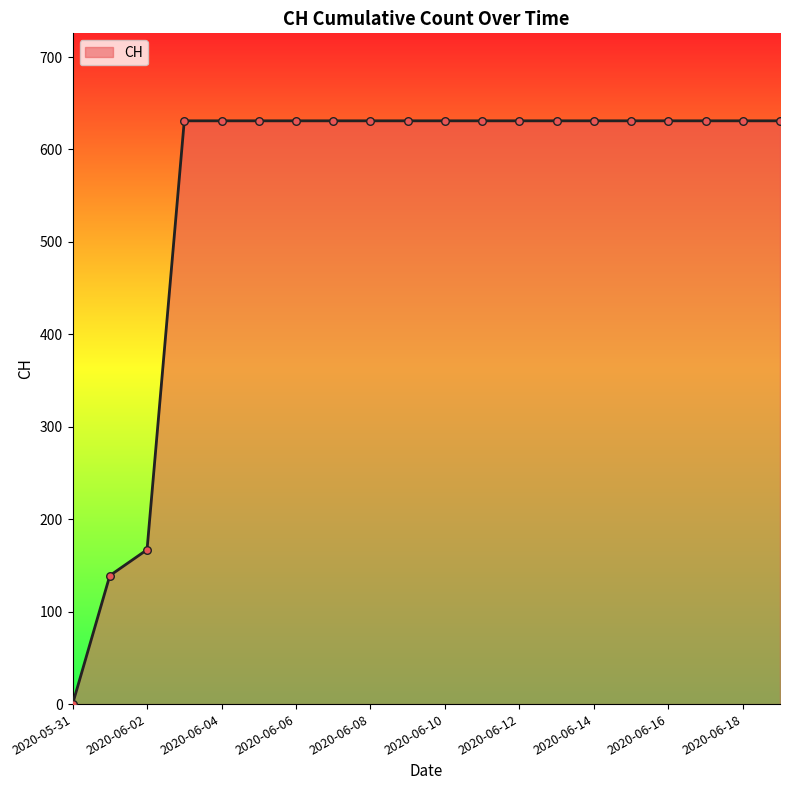

What is the maximum value shown in the chart?

631